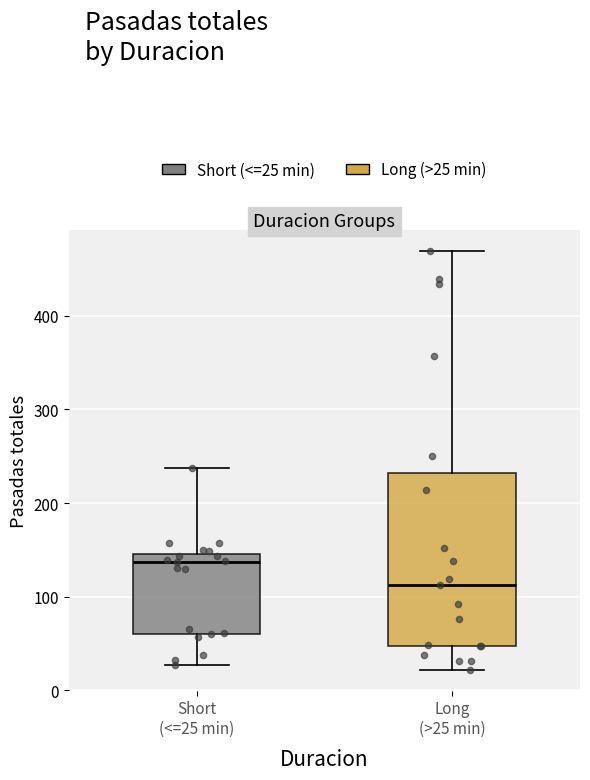

Reading left to right, transcribe this box plot: for each box, give where its median line is, the range the box spans, and where its two whiskers end, as read against the y-axis. The values are not printed on the chart, so give them approximately, as read against the axis.

Short (<=25 min): median 140, box 60 to 150, whiskers 30 to 240
Long (>25 min): median 110, box 50 to 230, whiskers 20 to 470